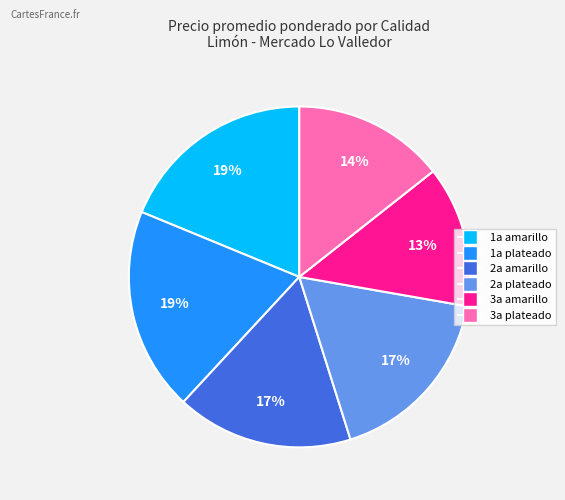

Is there any slice that represents more than half of the pie?

No